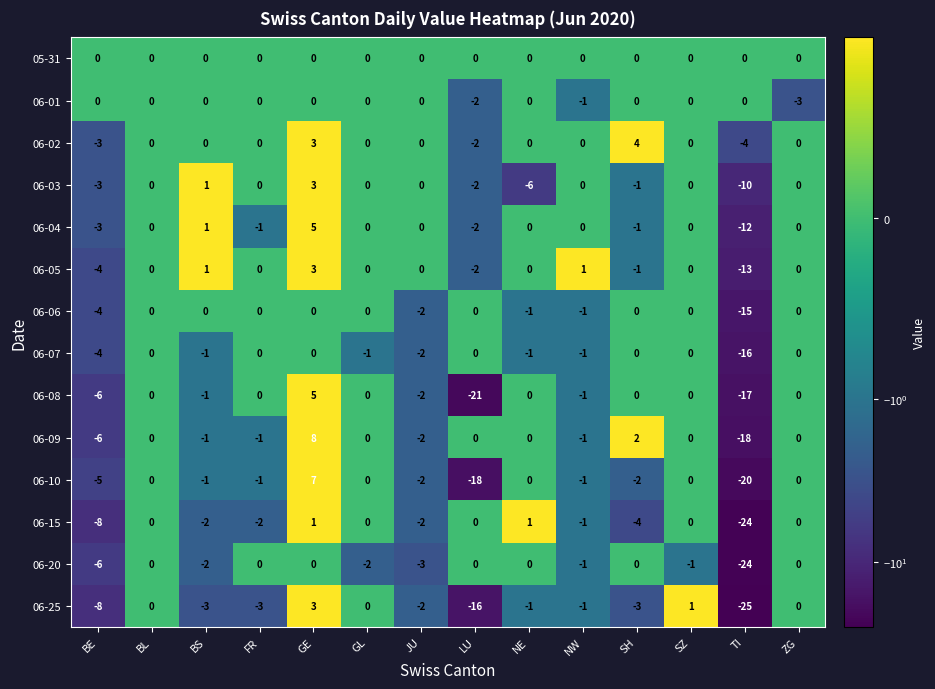

What is the difference between the highest and lowest values at FR?

3